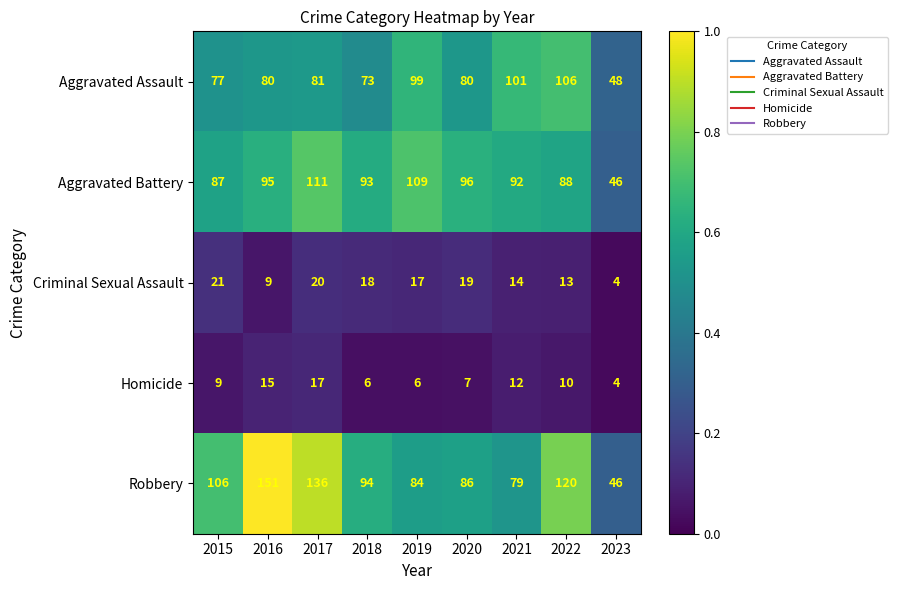

Which series has the widest spread of values?

Robbery